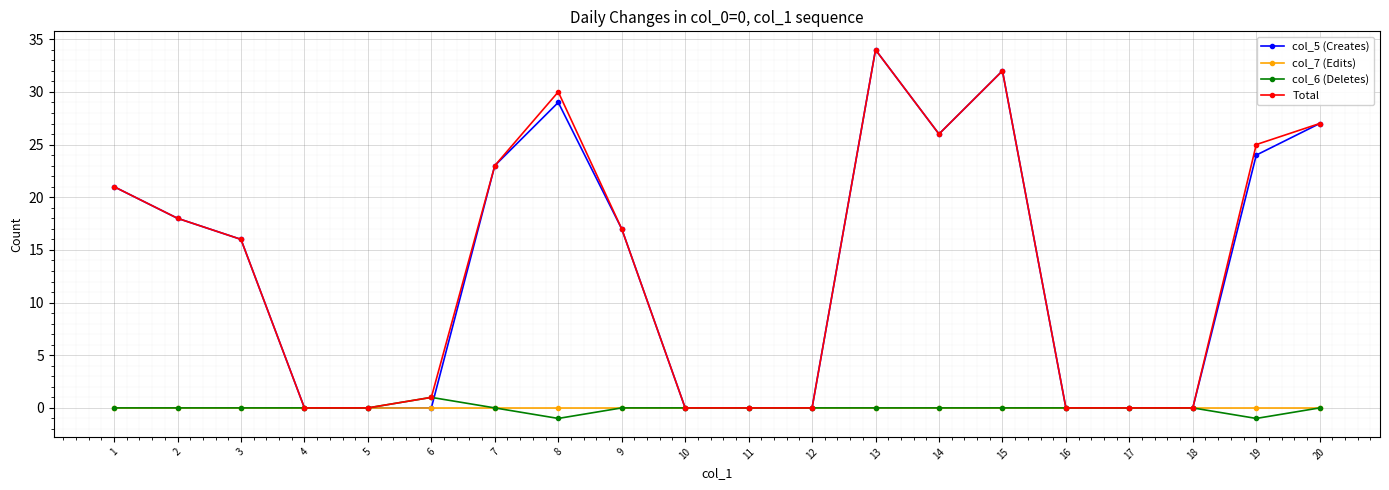

What is the spread (max minus min) of values at 8?

31